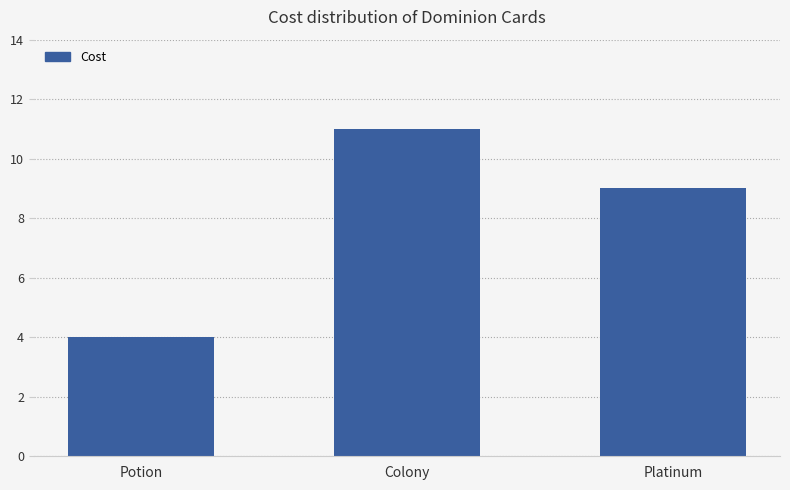

Count the number of categories in the chart.

3